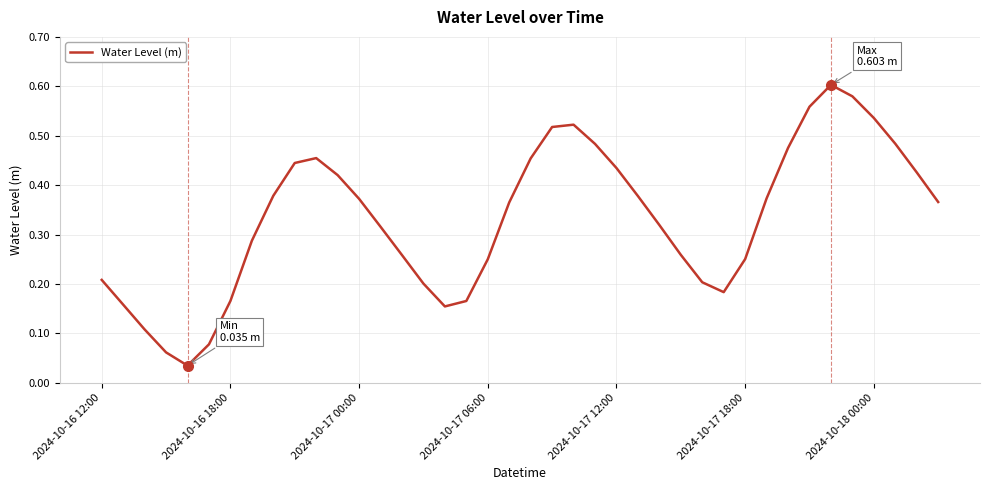

True or false: the data shows 0.3 at 2024-10-16 12:00.

False